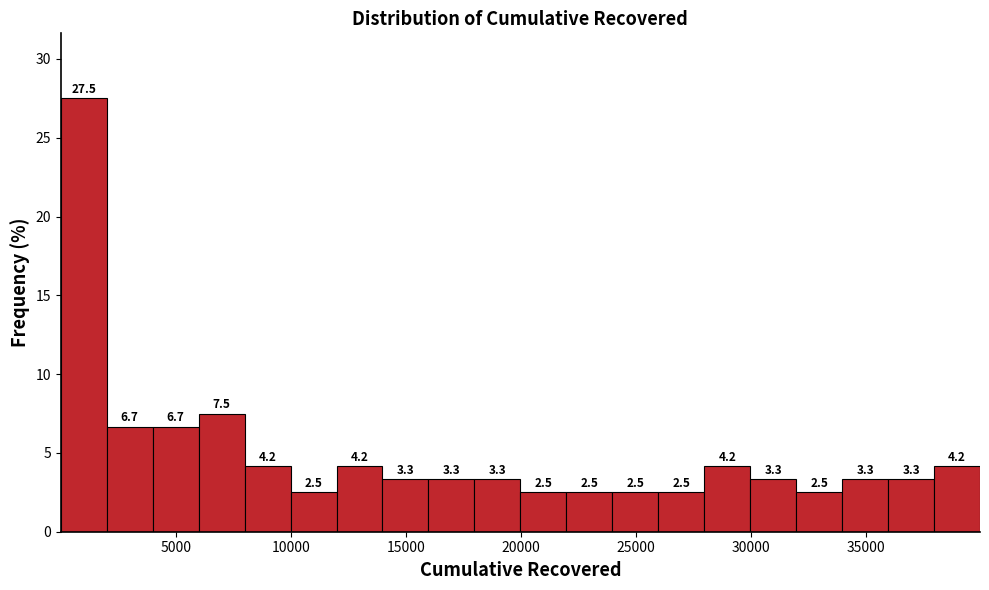

Read against the x-axis, roughly where is the centre of the tallest bar?

1000